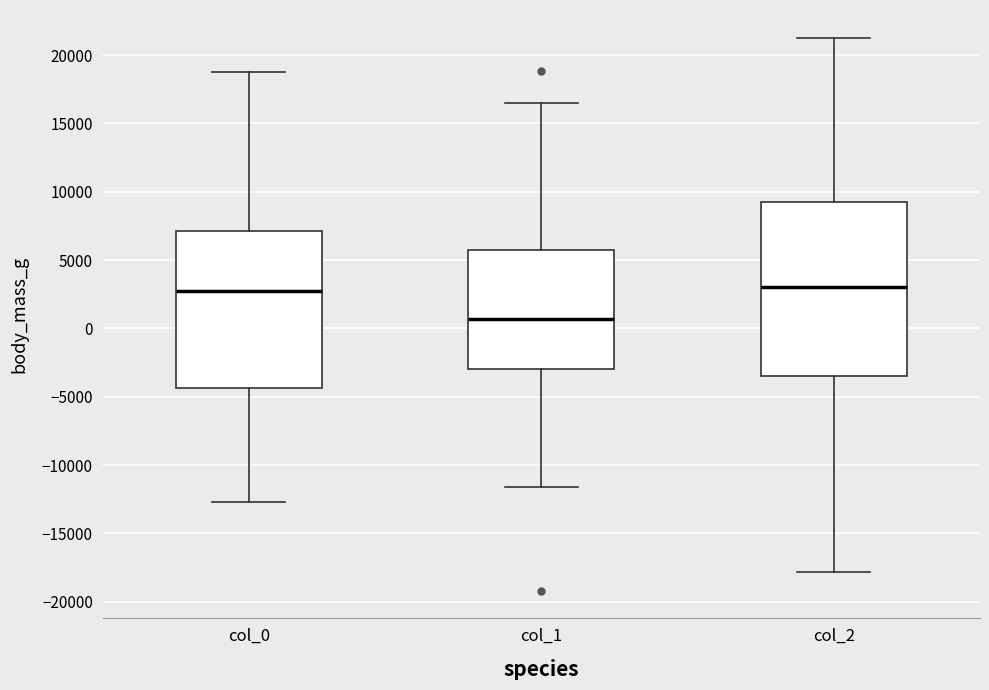

Where is the lower edge of the box for col_1 on the y-axis? The values are not printed on the chart, so give them approximately, as read against the axis.

-3000